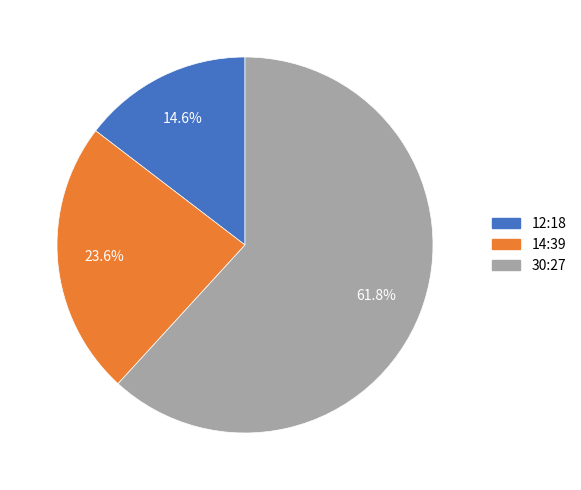

Which slice is the smallest?

12:18